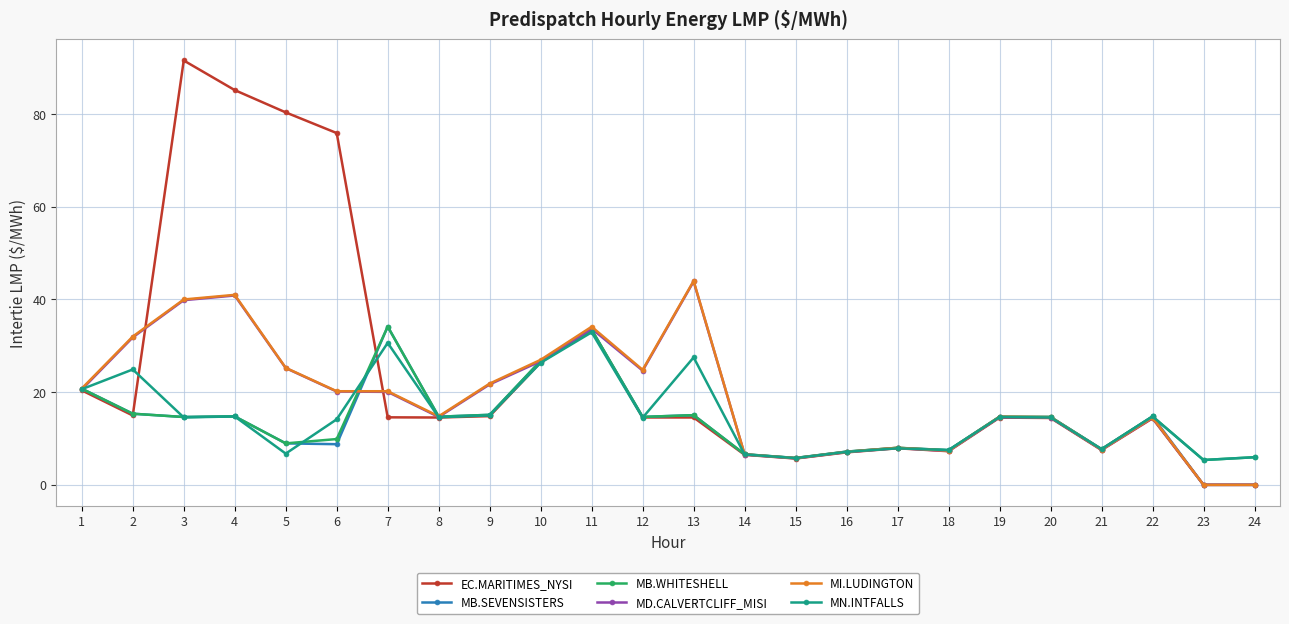

The MN.INTFALLS series shows 14.5 at 12. True or false?

True